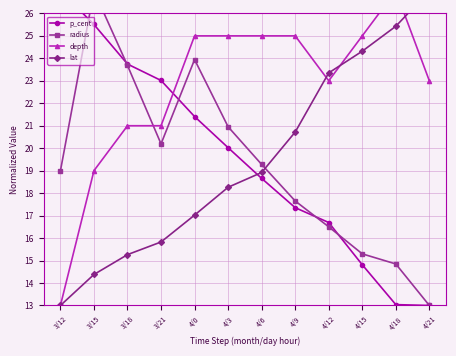

Which series has the largest total across all categories?

depth